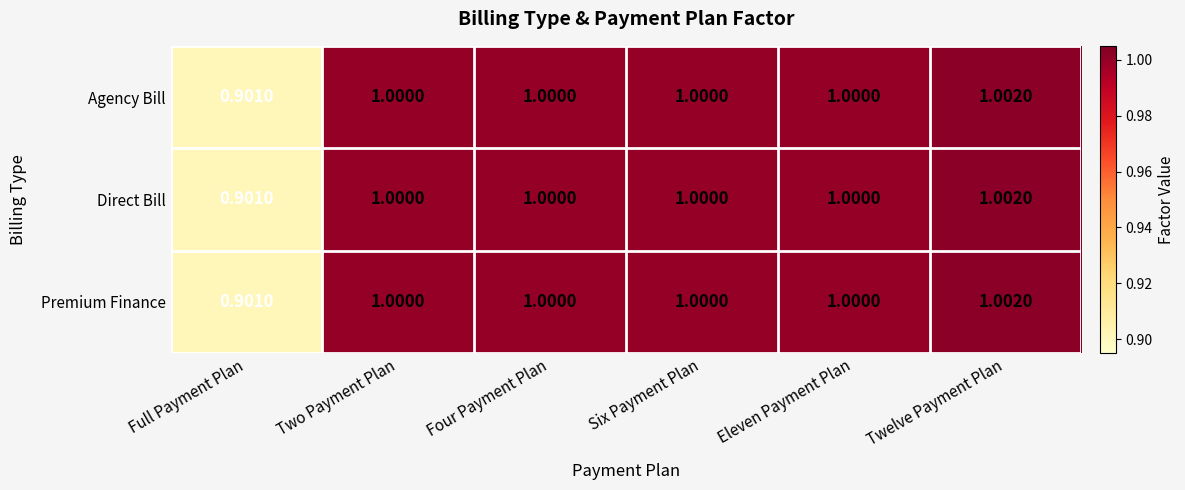

Where is Direct Bill nearest to the value 0?

Full Payment Plan